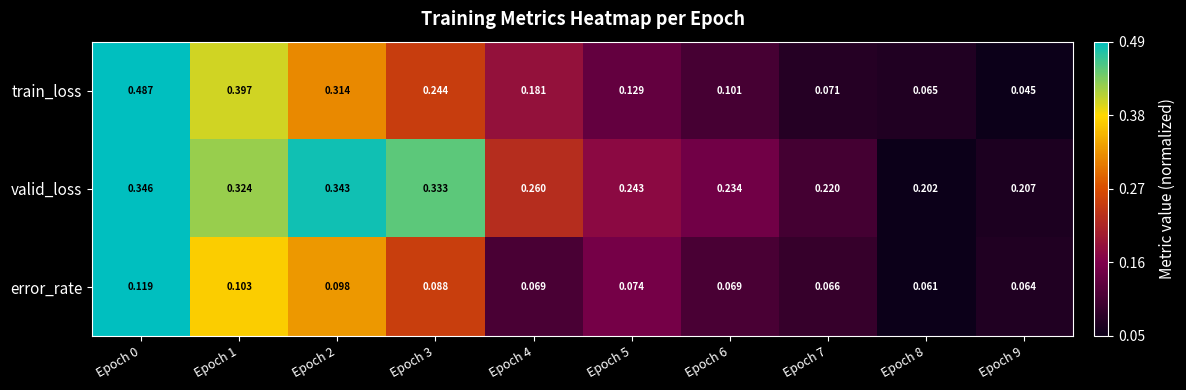

Rank the series by their average value, from lowest to highest.

error_rate, train_loss, valid_loss